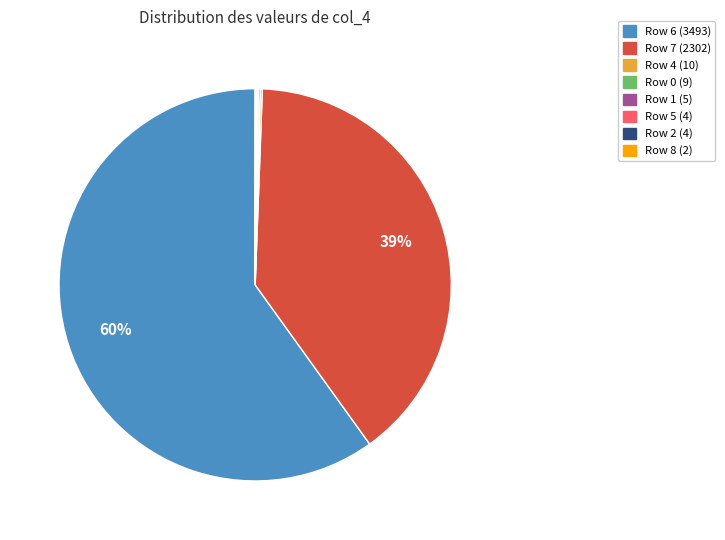

Is there any slice that represents more than half of the pie?

Yes